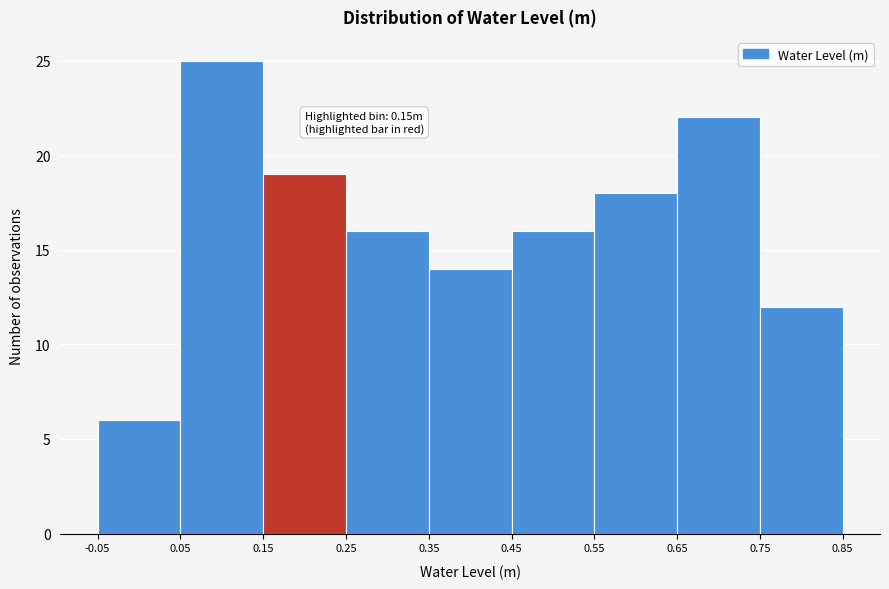

Which range on the x-axis has the tallest bar?

0.05 to 0.15